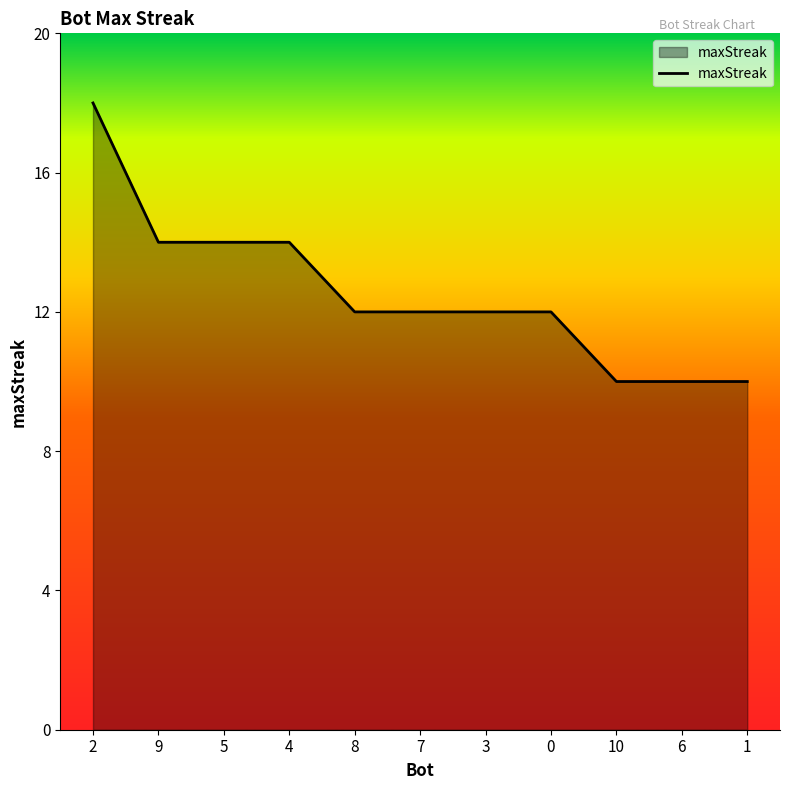

What is the average value?

13